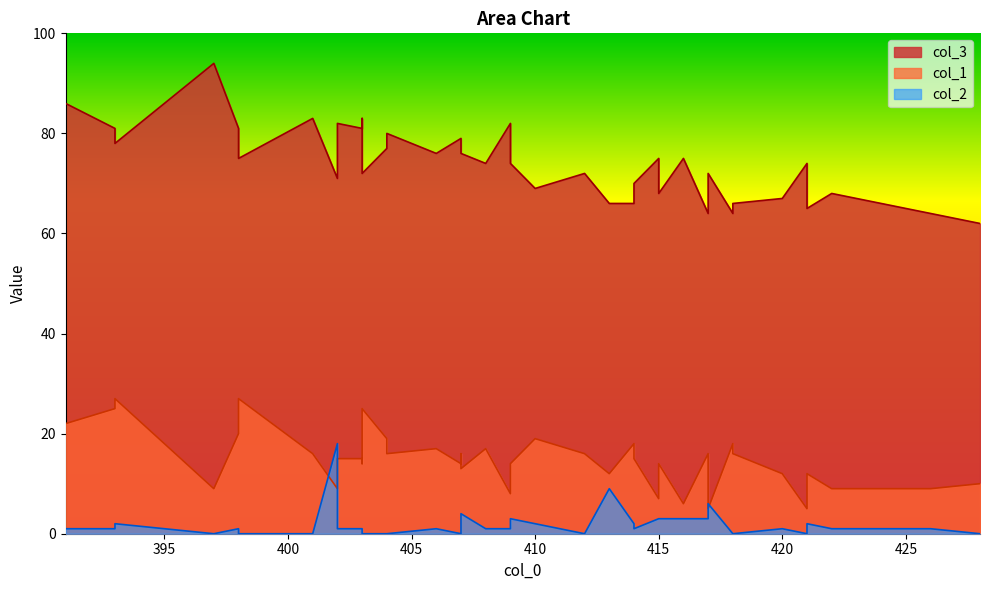

True or false: col_3 line and col_2 line cross at least once.

False